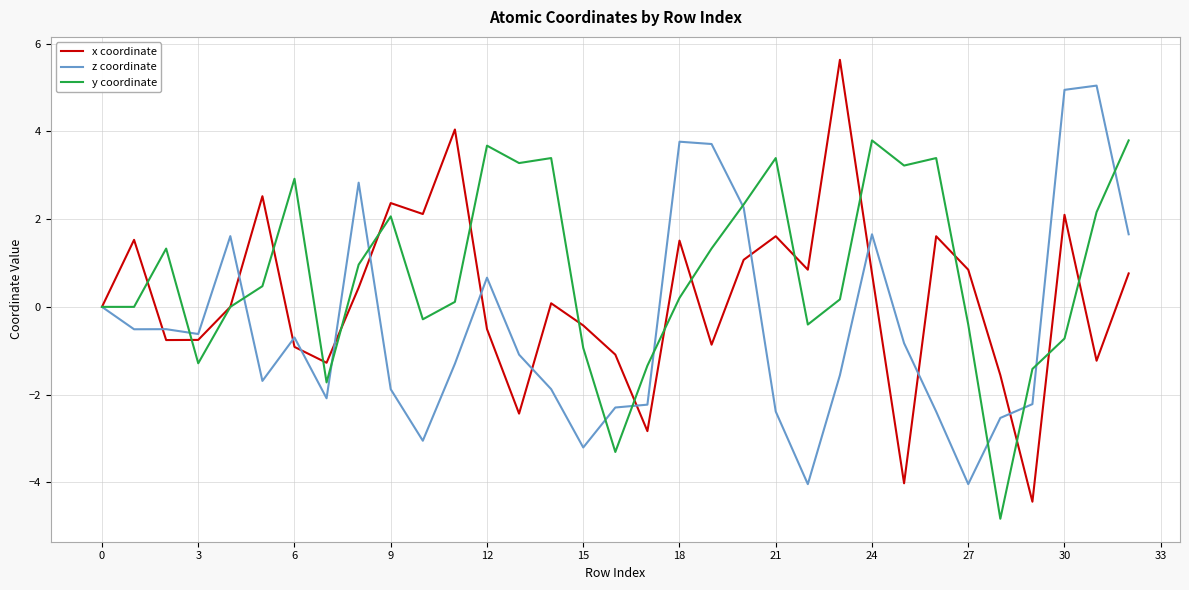

Rank the series by their maximum value, from highest to lowest.

x coordinate, z coordinate, y coordinate